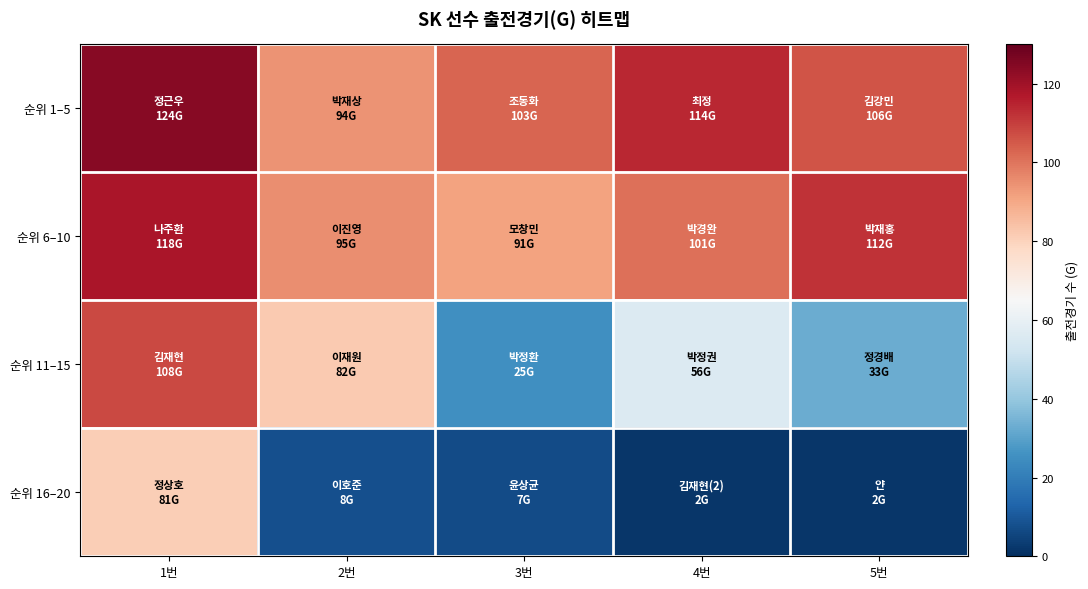

List the series in order of their peak value, lowest first.

순위 16–20, 순위 11–15, 순위 6–10, 순위 1–5